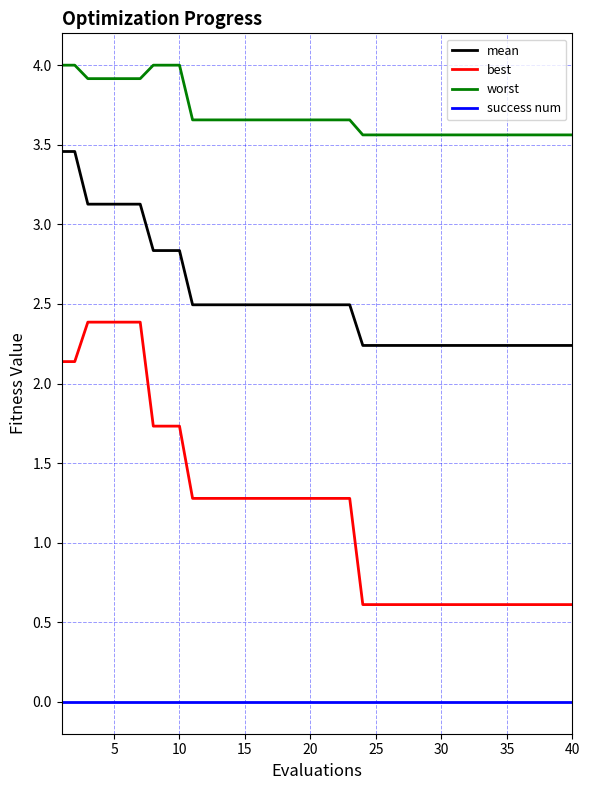

Count the mean values in the range 2 to 3.

33